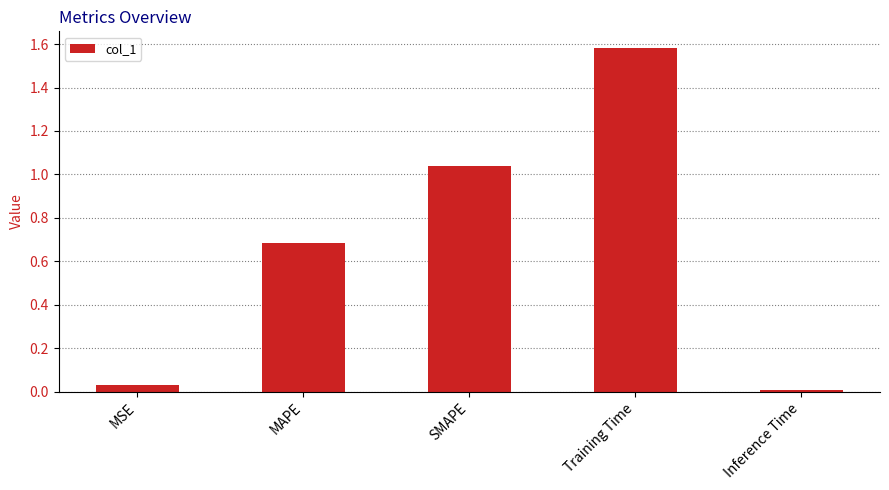

What is the label of the 1st bar from the left?

MSE